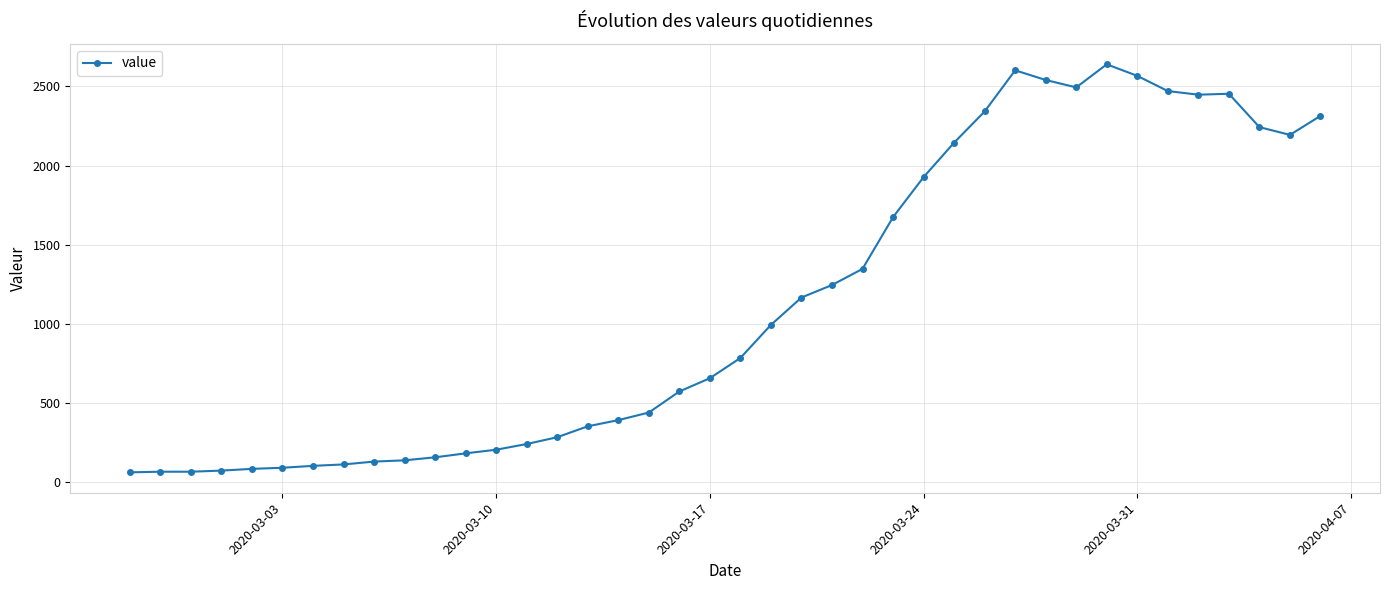

What is the greatest value displayed?

2640